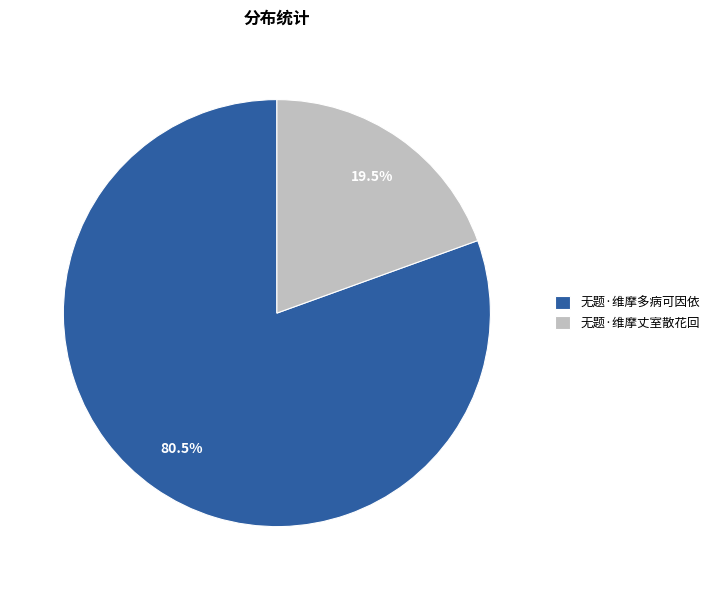

Rank the categories by value from highest to lowest.

无题·维摩多病可因依, 无题·维摩丈室散花回